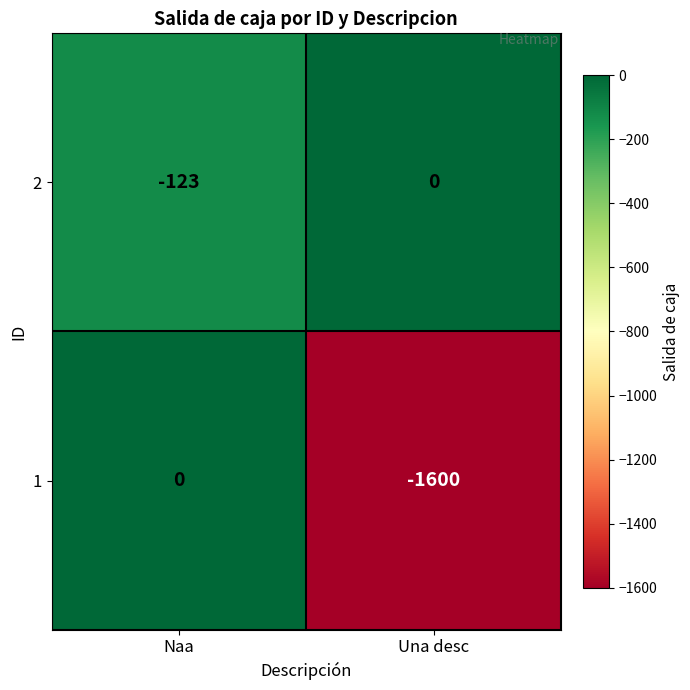

Reading left to right, extract all data points from this chart.

2: -123	0
1: 0	-1600